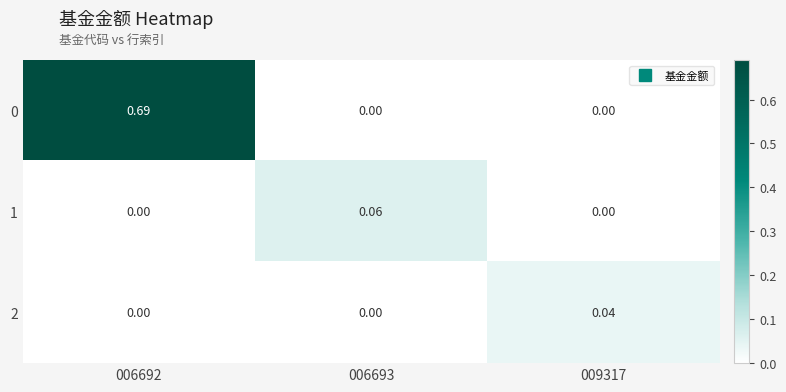

What is the difference between the highest and lowest values at 006692?

0.7